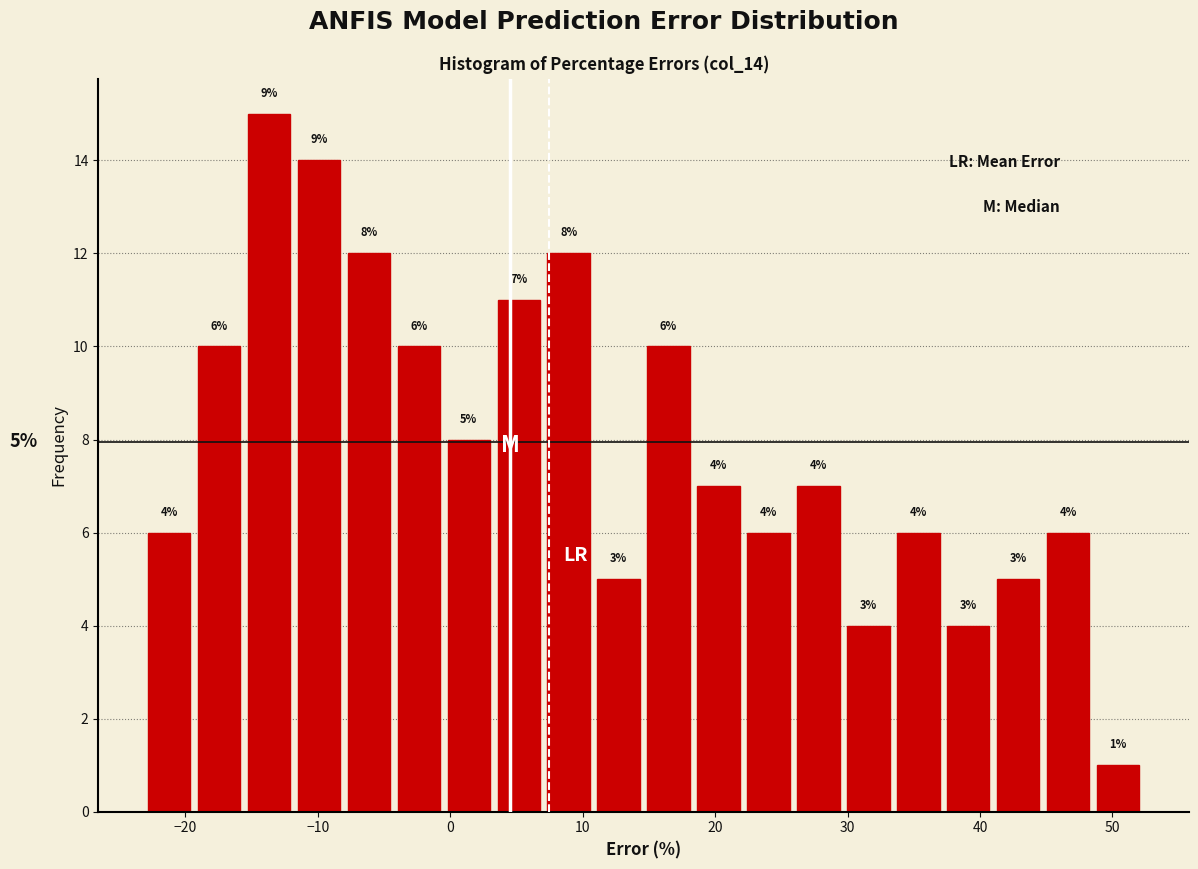

Read against the x-axis, roughly where is the centre of the tallest bar?

-14